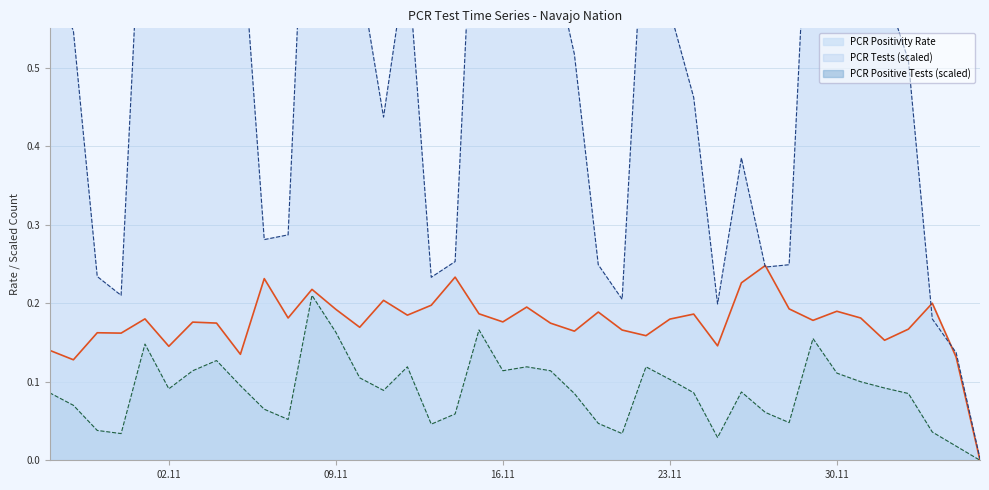

Which category has the highest value across all series?

2021-11-08